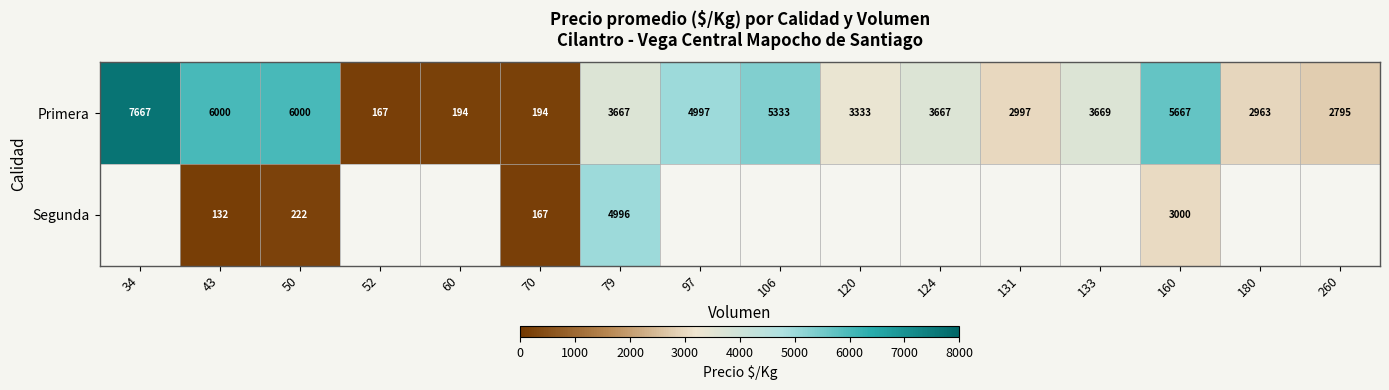

True or false: Primera has a value of 2422.3 at 79.

False